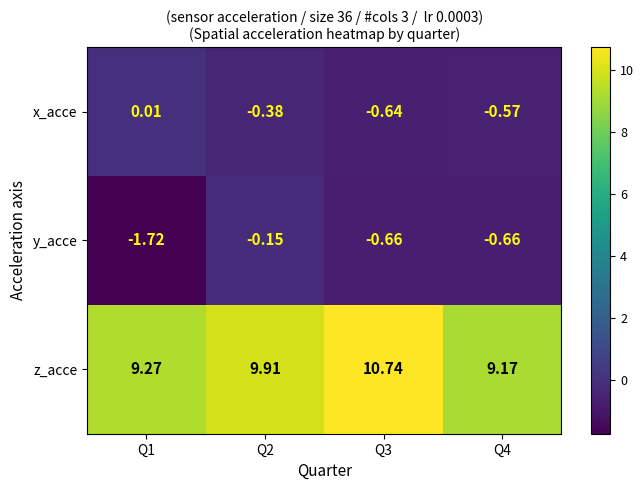

Which series changed the most between Q3 and Q4?

z_acce